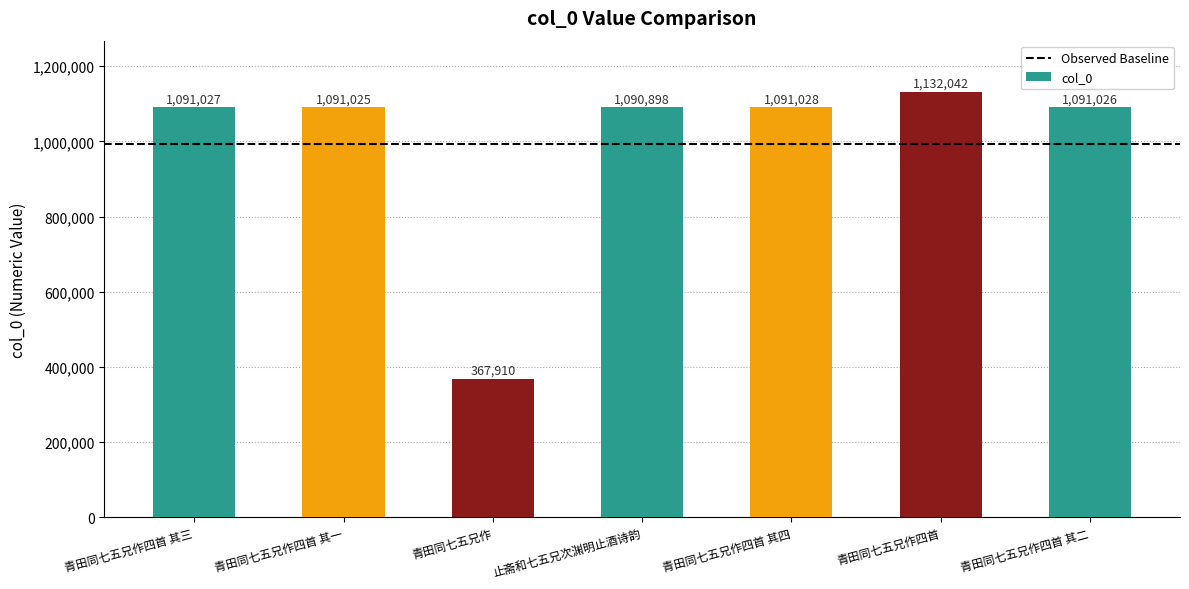

Reading left to right, extract all data points from this chart.

1091027	1091025	367910	1090898	1091028	1132042	1091026